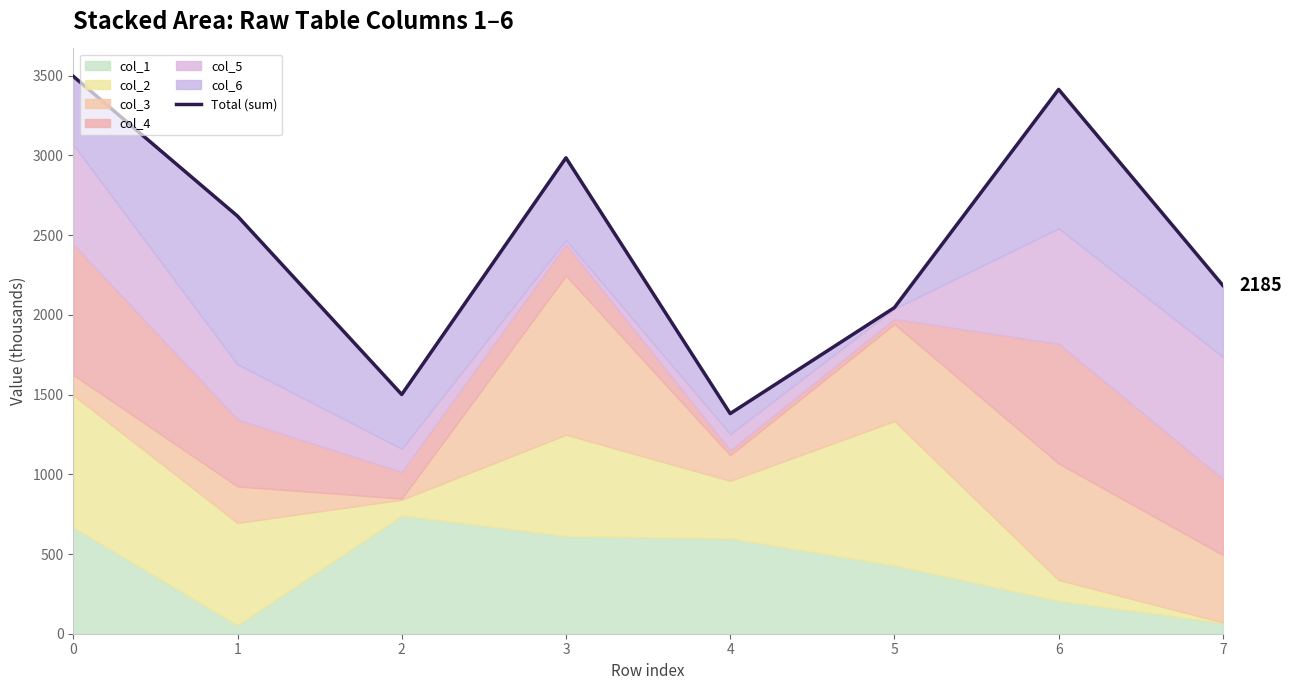

At which label is the value closest to 2438?

1